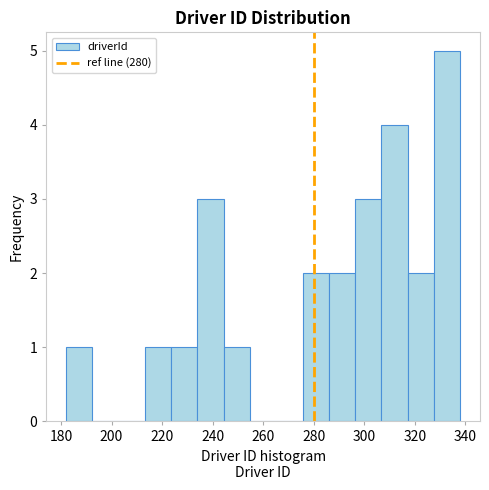

What is the height of the bar covering 223.6 to 234.0 on the x-axis? Neither the bar edges nor the heights are printed on the chart, so give them approximately, as read against the axes.

1